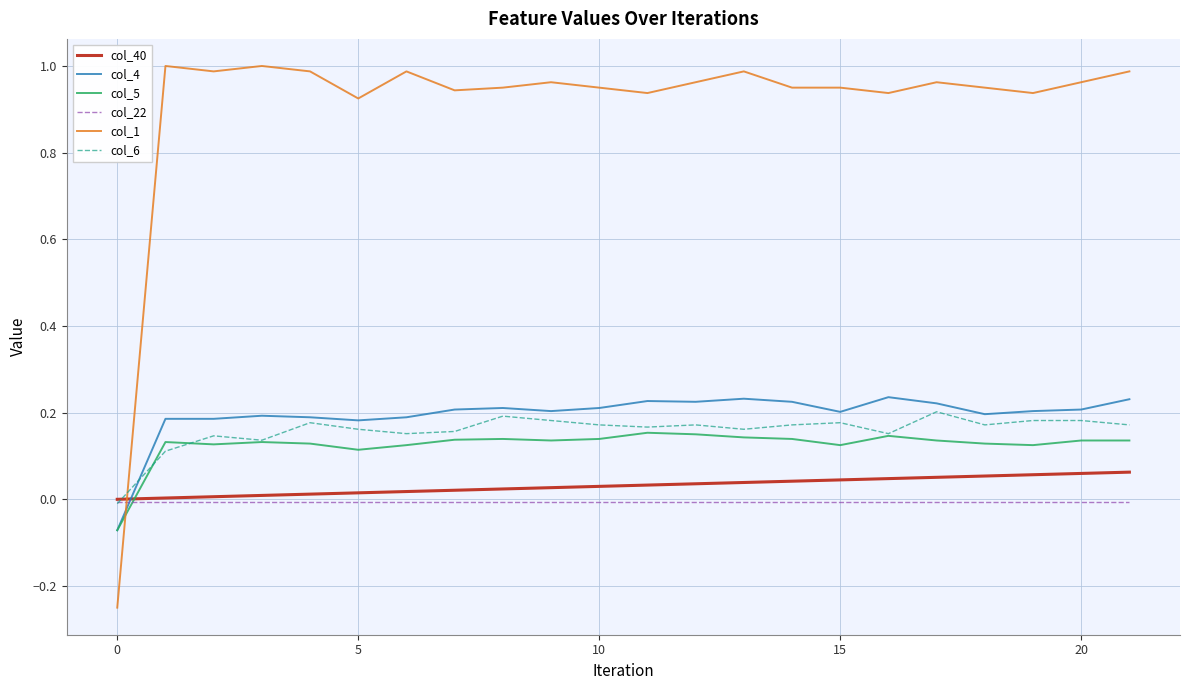

Which series has the largest total across all categories?

col_1